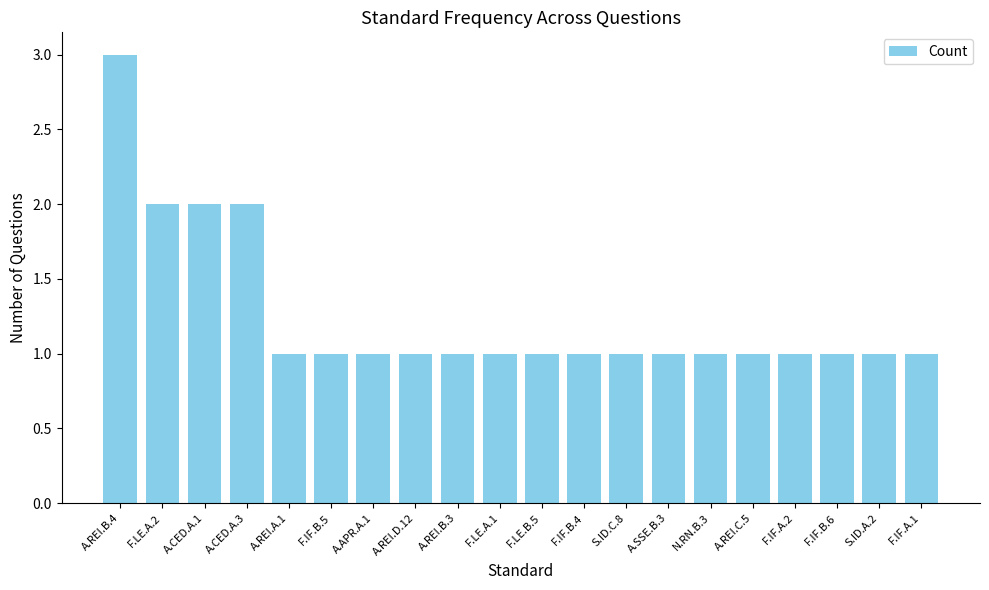

How many bars are there in total?

20